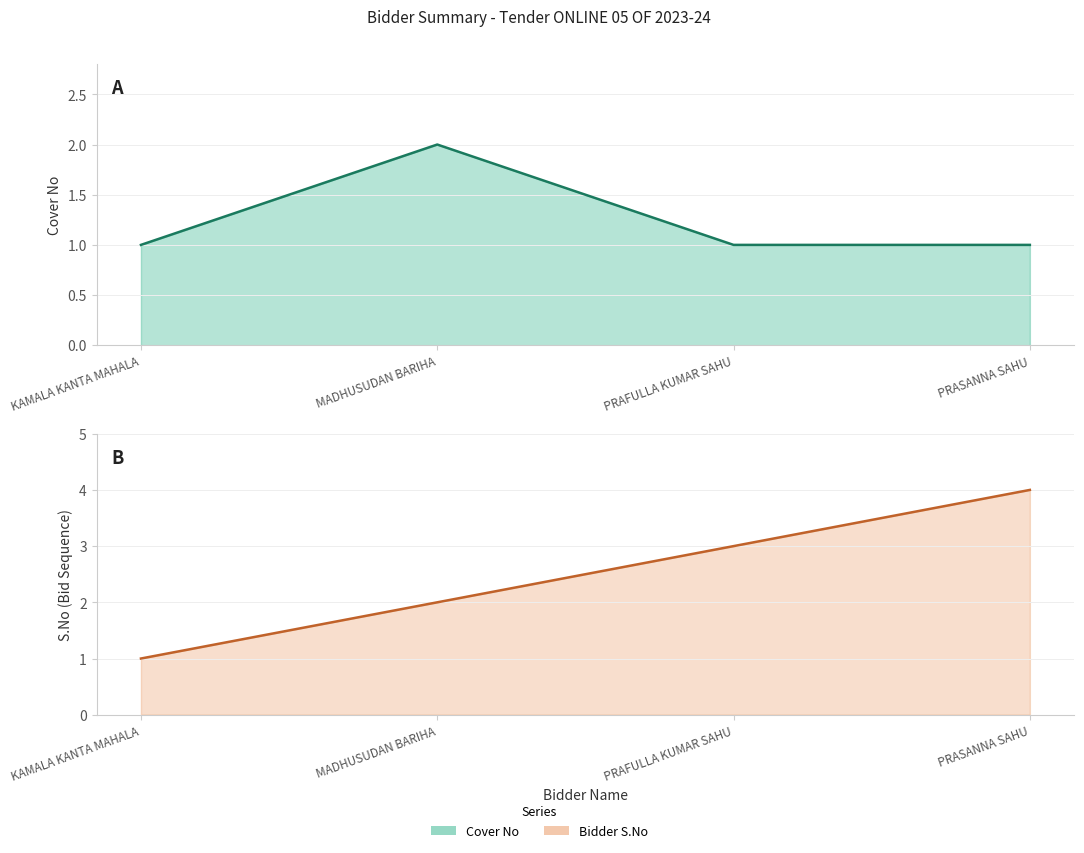

Rank the series at PRAFULLA KUMAR SAHU from lowest to highest value.

Cover No, Bidder S.No